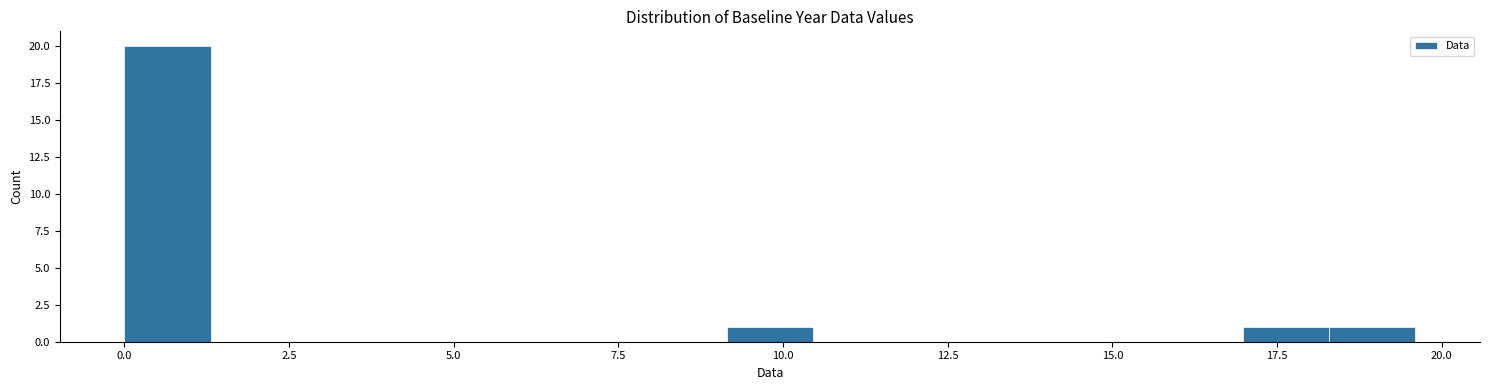

Around what value on the x-axis is the tallest bar? Give the approximate position of its centre, as read against the axis.

0.5